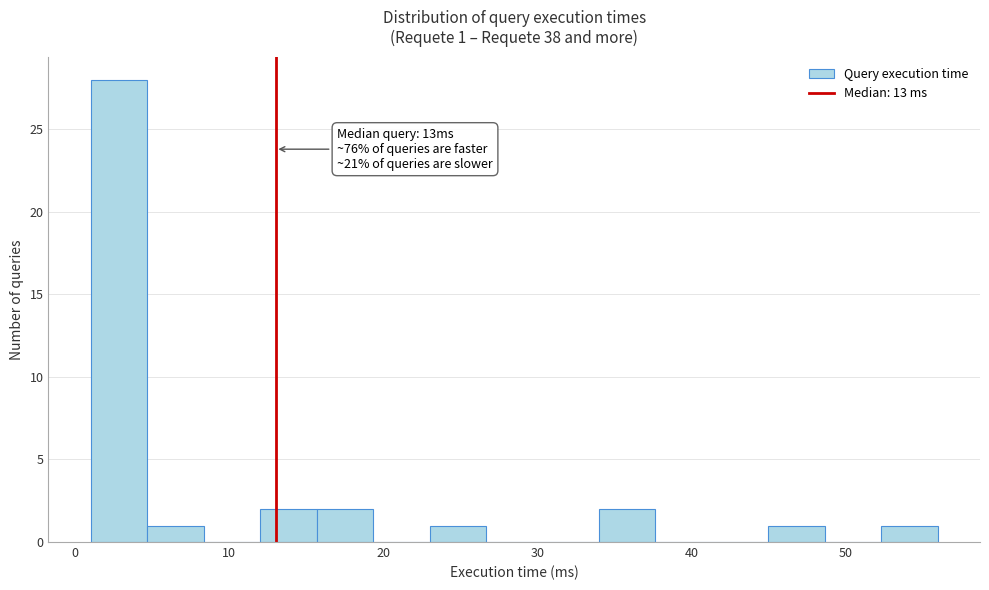

Read against the x-axis, roughly where is the centre of the tallest bar?

3